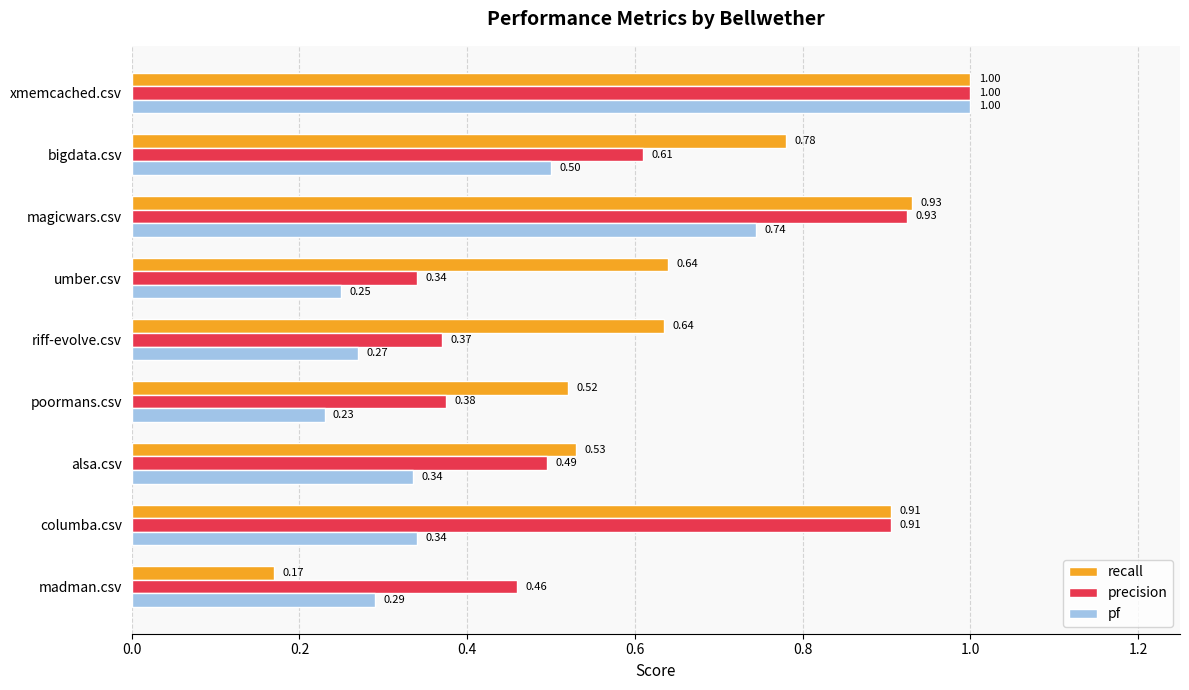

Which category has the highest value across all series?

xmemcached.csv